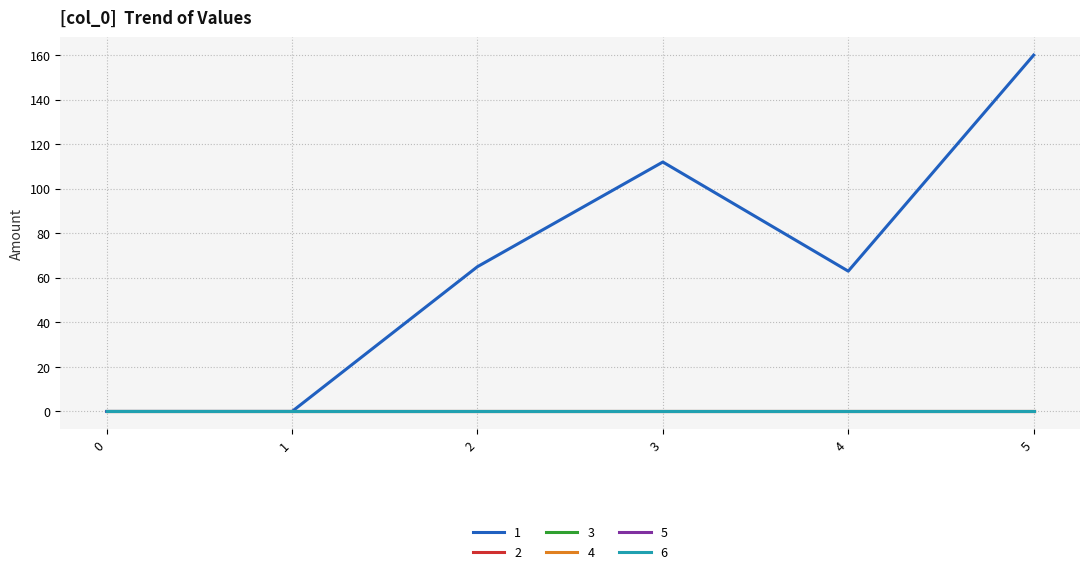

Is it true that 6 equals 0 at 4?

True